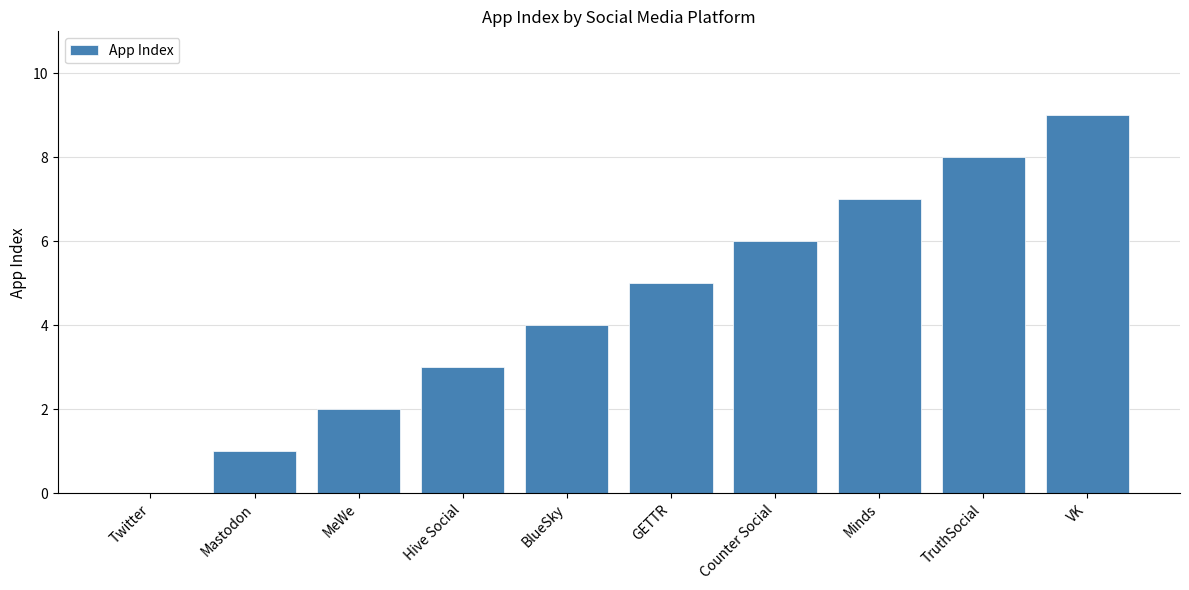

What is the sum of the values at Twitter and TruthSocial?

8